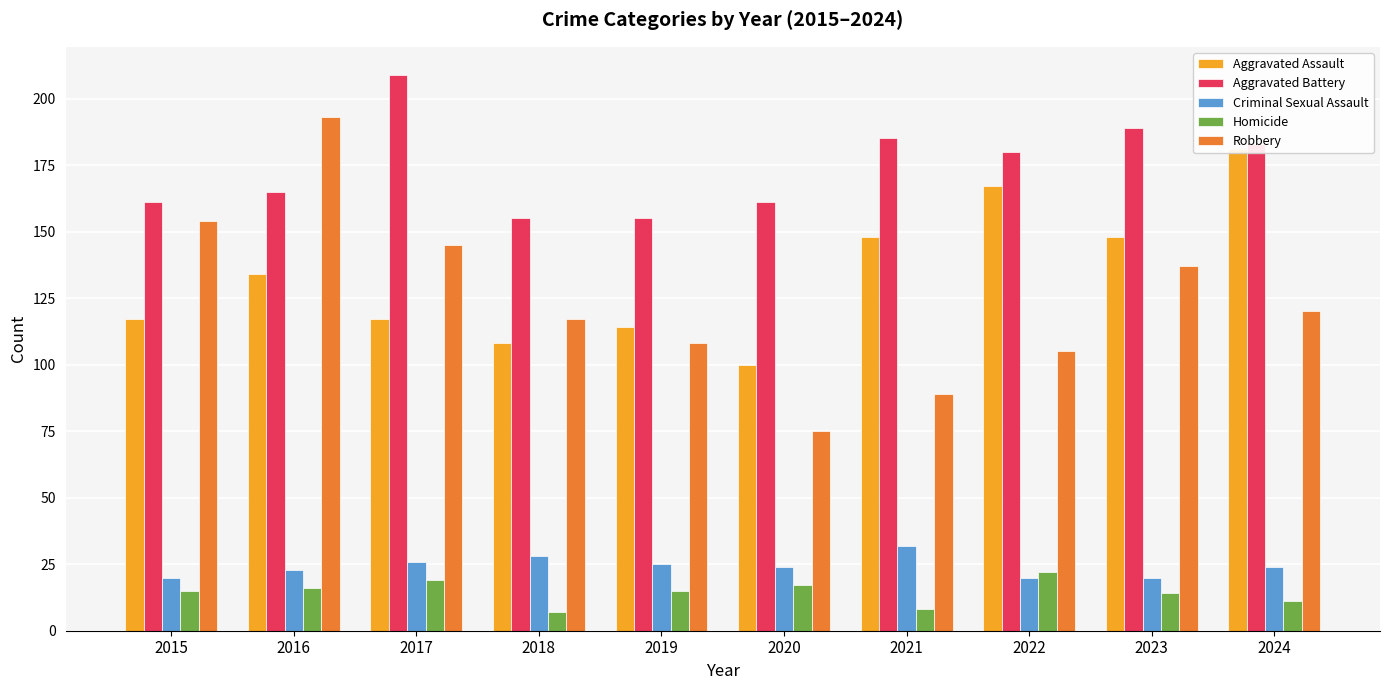

What is the lowest value of the Robbery series?

75